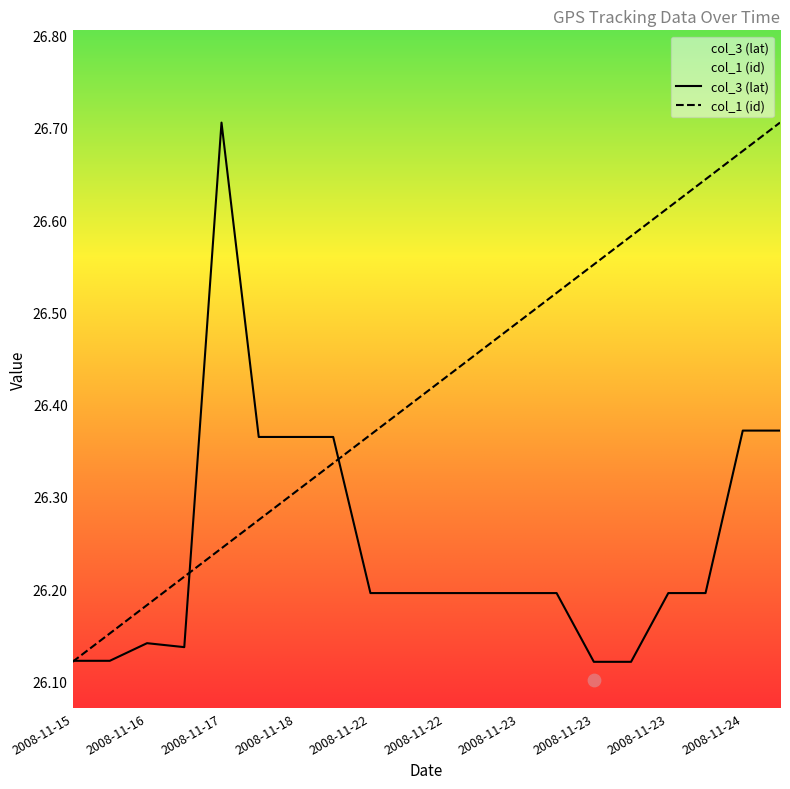

What is the total value across all series at 2008-11-23?

52.7